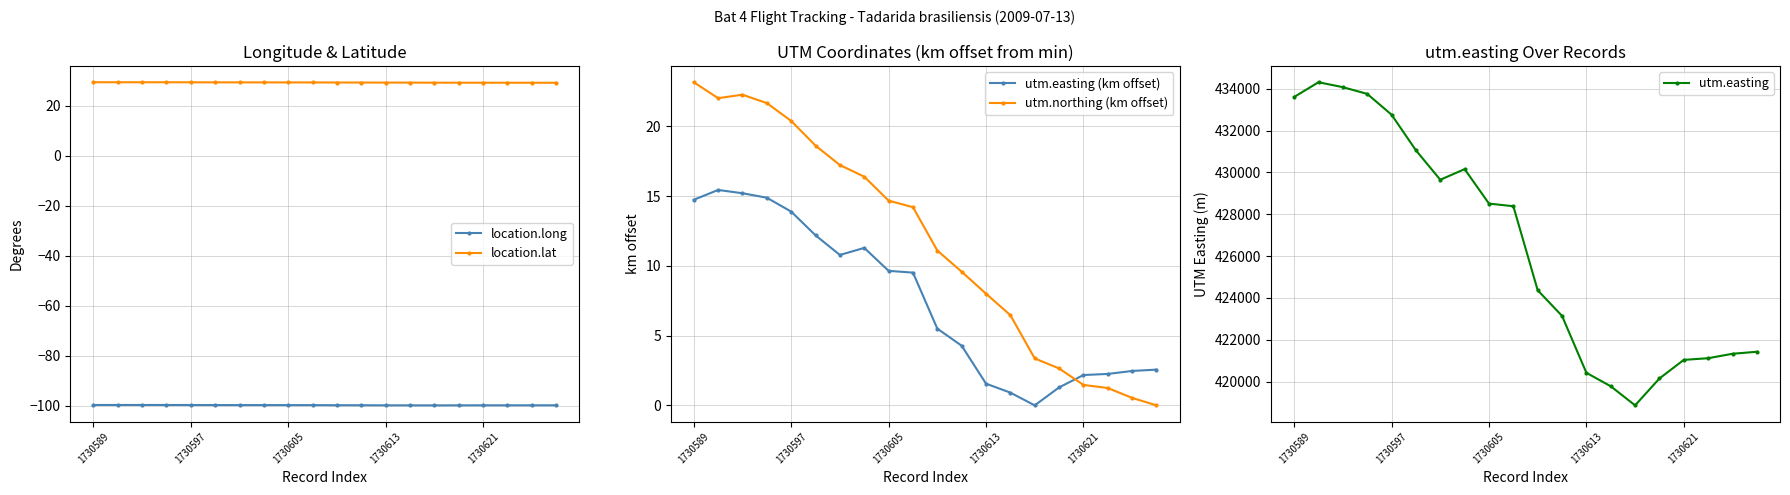

True or false: utm.northing (km offset) has a value of 6.5 at 13.

True